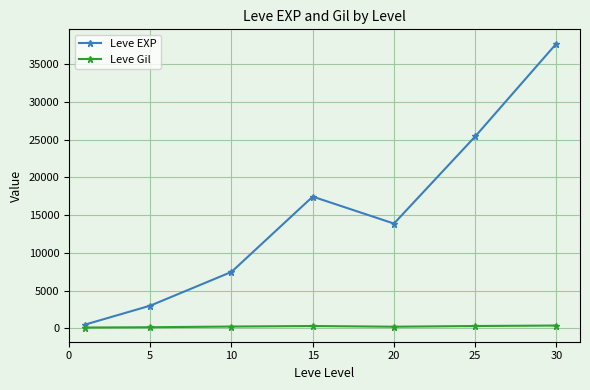

Which series has the widest spread of values?

Leve EXP